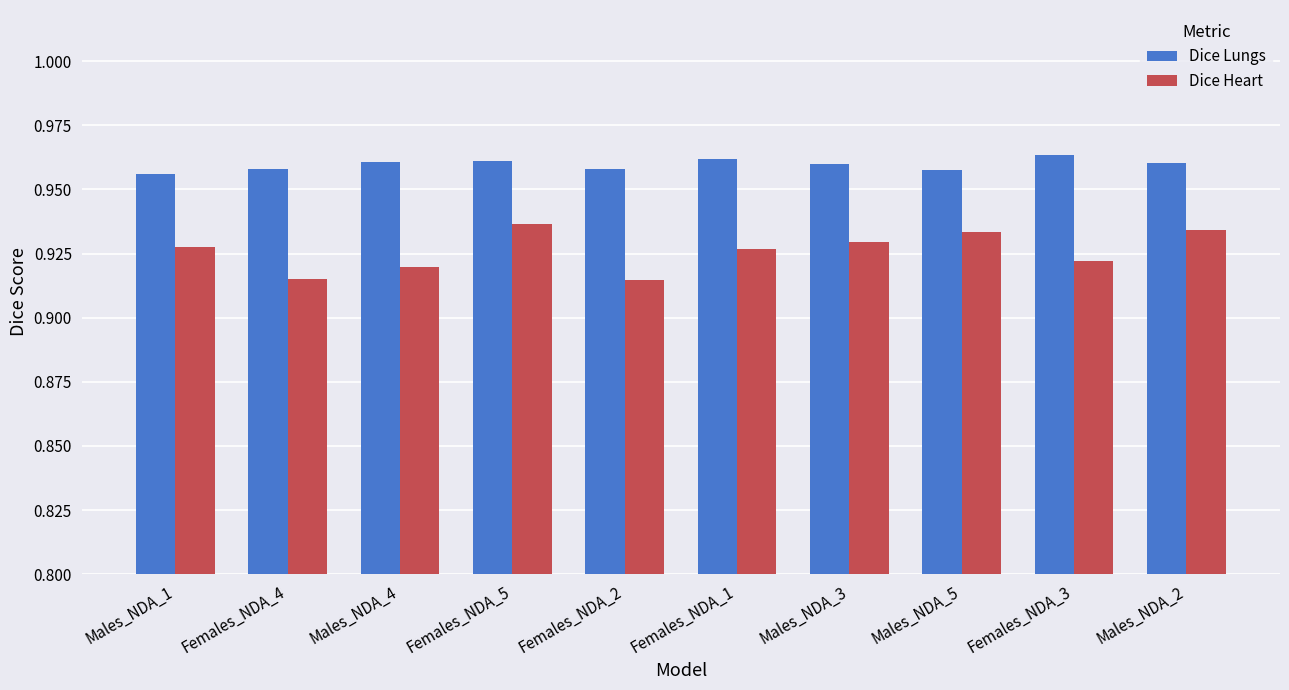

List the series in order of their overall mean, highest first.

Dice Lungs, Dice Heart